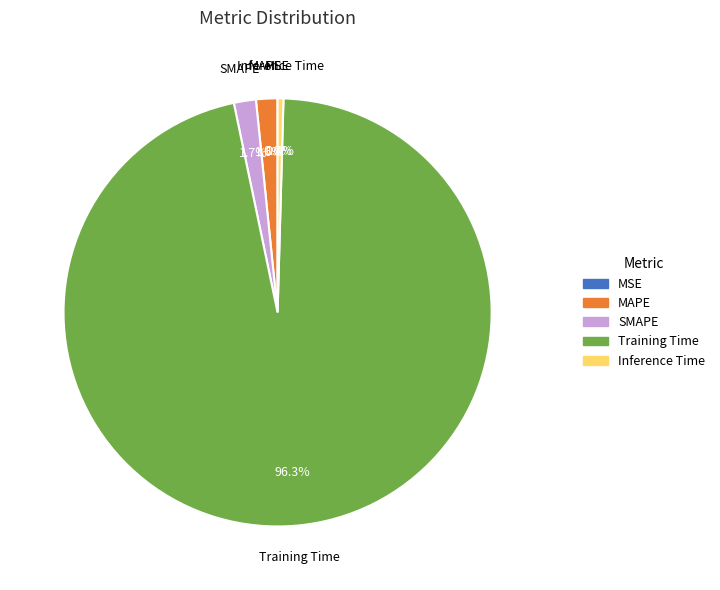

To the nearest percent, what is the average slice percentage?

20%